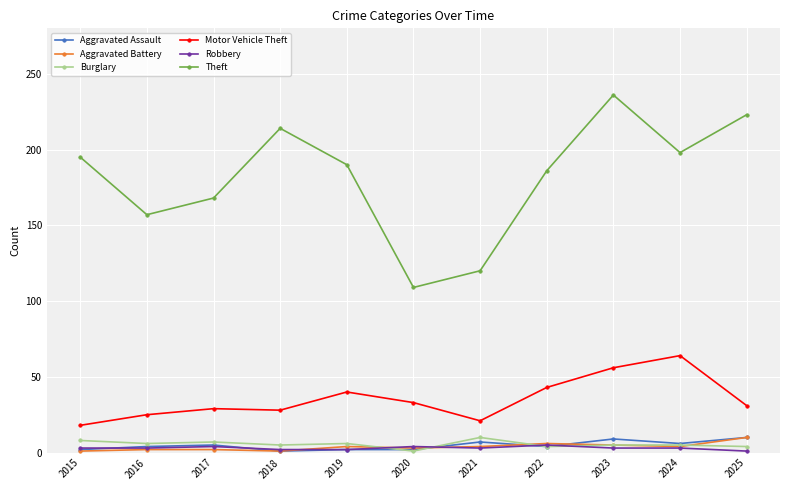

What is the highest value of the Burglary series?

10